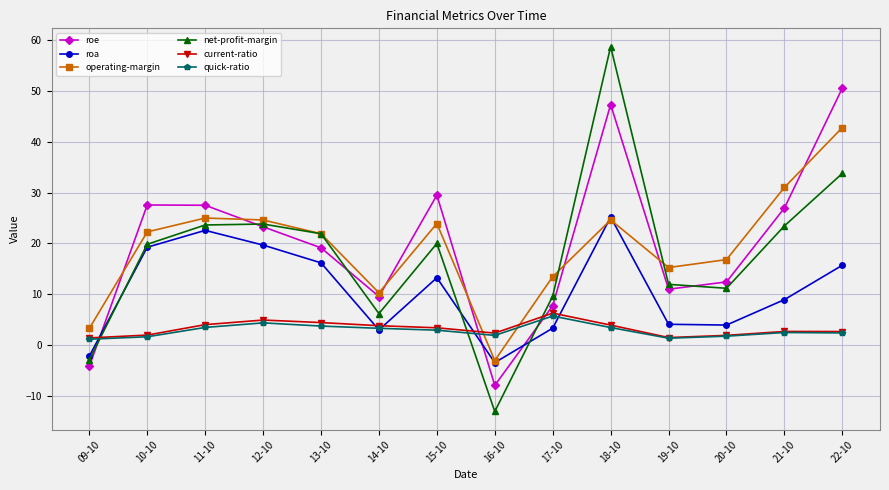

True or false: roa has more than 2 interior local peaks.

True